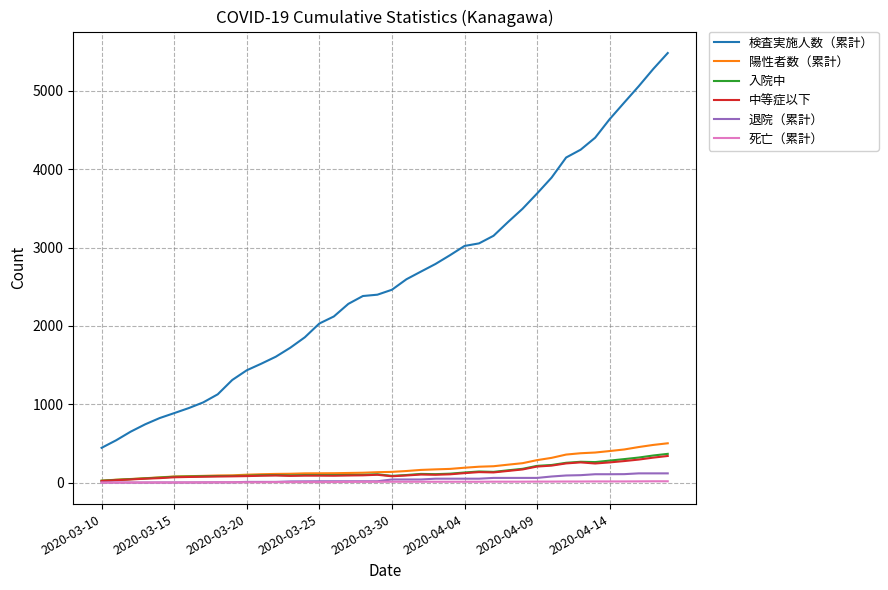

True or false: 死亡（累計） and 検査実施人数（累計） cross at least once.

False